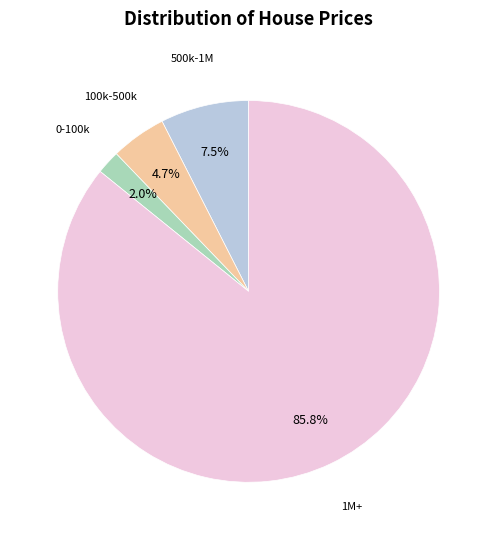

How many segments does this pie chart have?

4